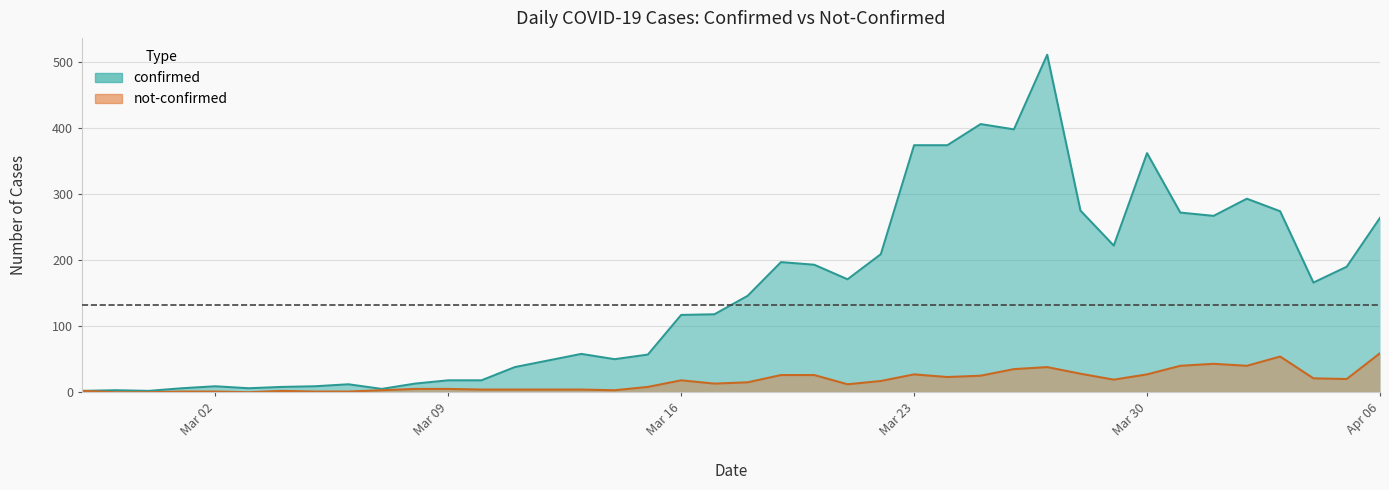

What is the spread (max minus min) of values at 2020-03-04?

6